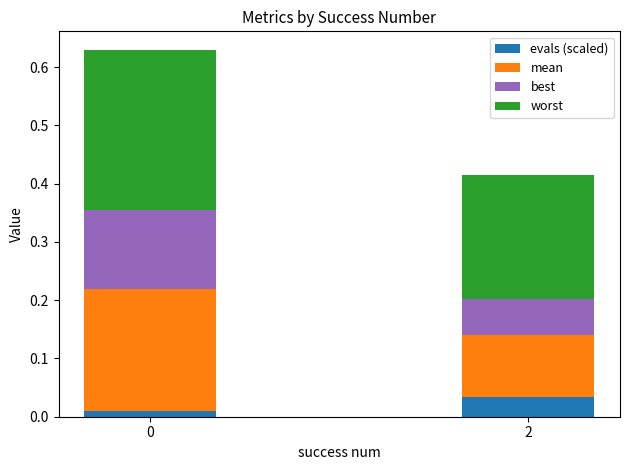

What value does the worst series have at 0?

0.3